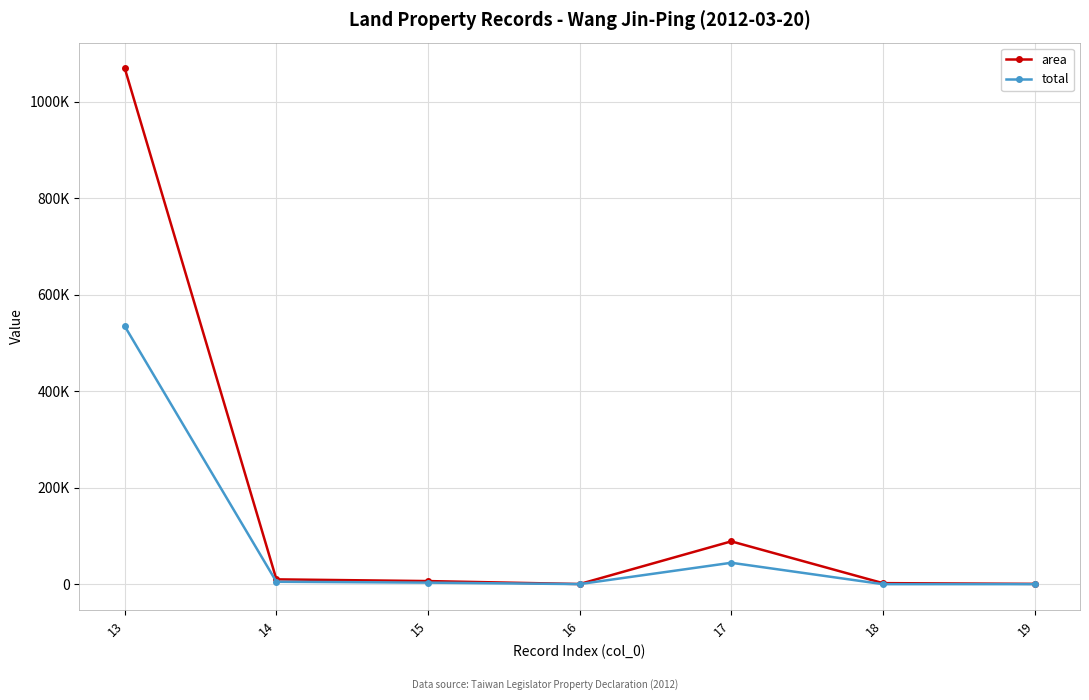

Is this an area chart (filled region under the line)?

No